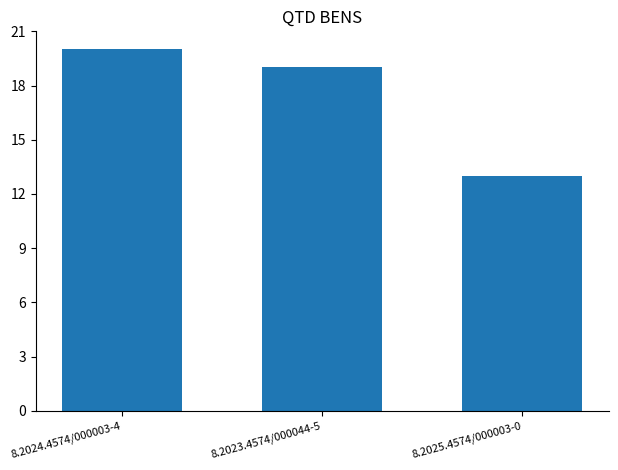

What is the maximum value shown in the chart?

20